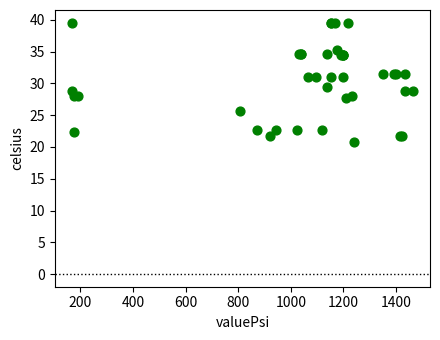

What Y value in the scatter plot is closest to 30?

29.5